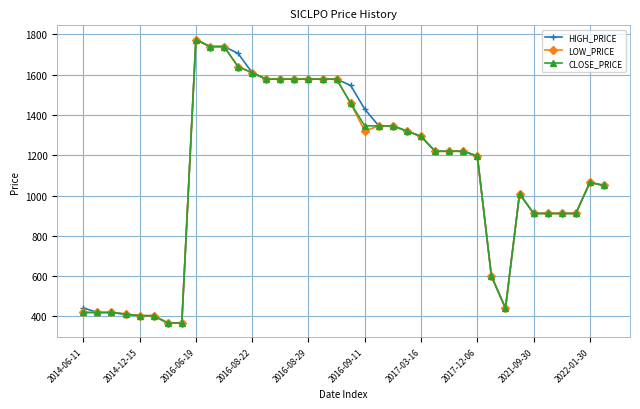

What is the greatest value displayed?

1775